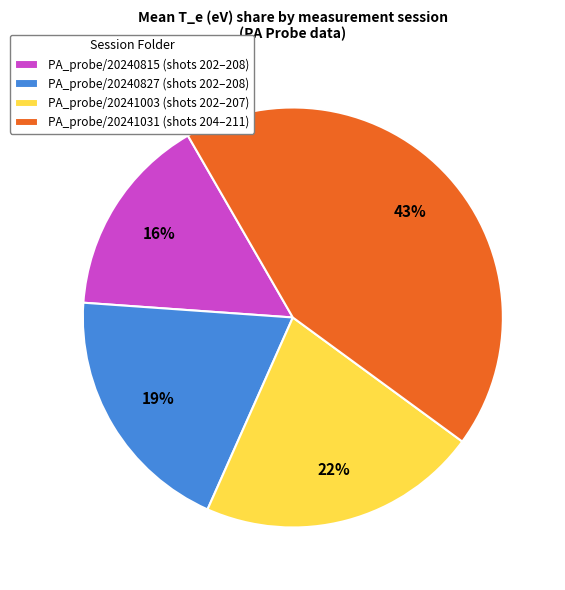

To the nearest percent, what percentage of the pie is PA_probe/20240815 (shots 202–208)?

16%